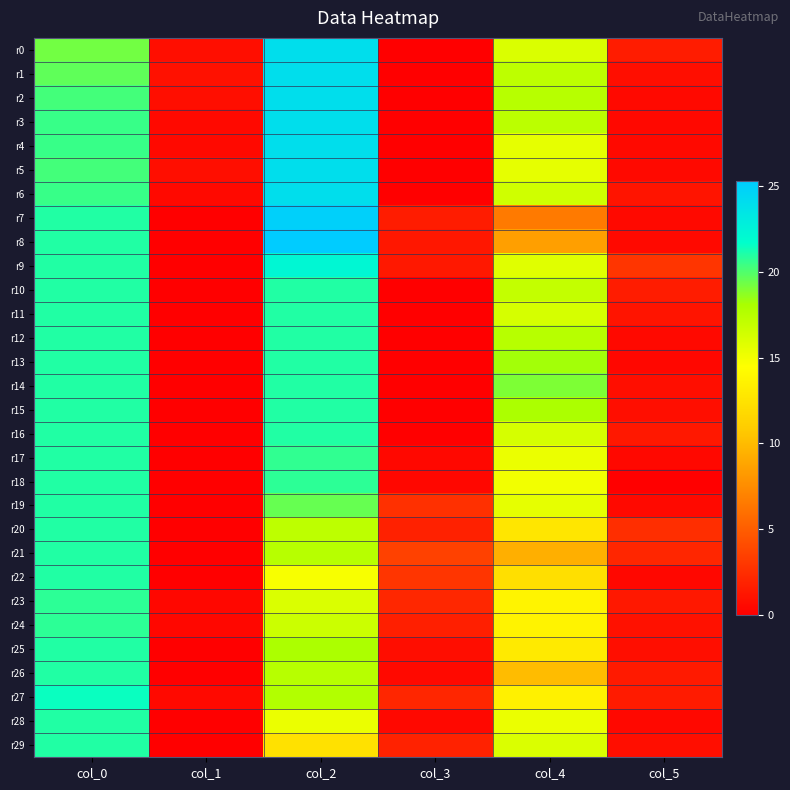

At which category is the sum across all series the highest?

col_0